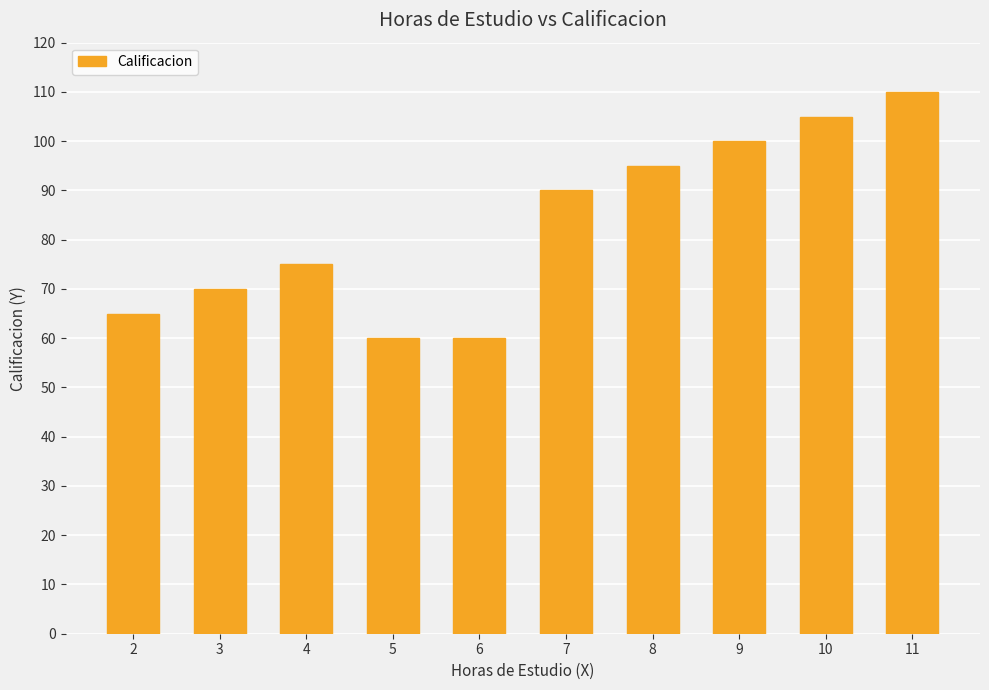

Is it true that the value at 7 is 127?

False